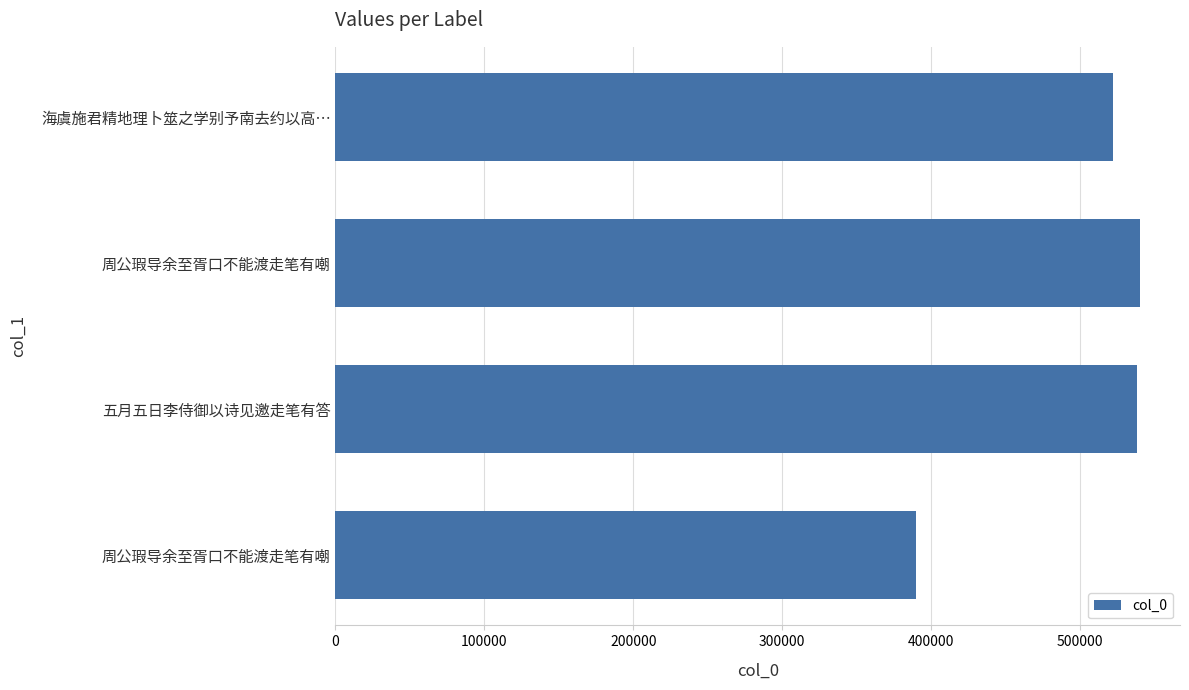

How many bars are there in total?

4